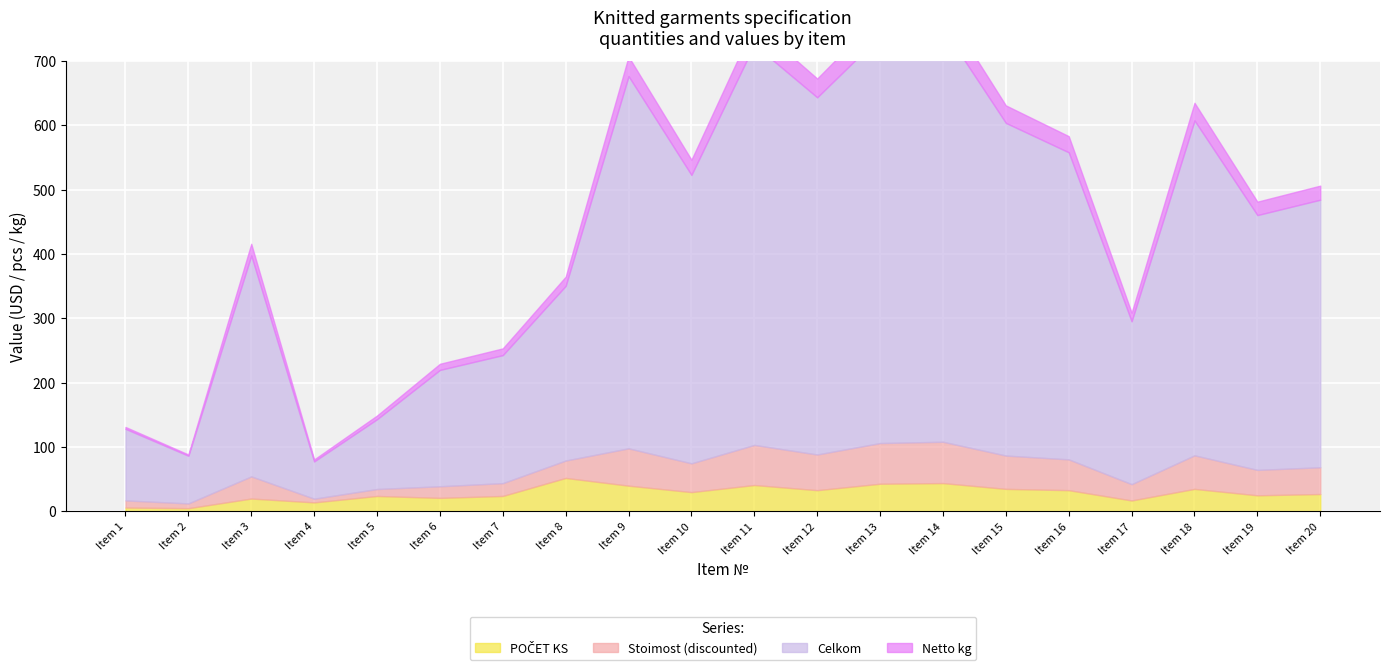

Where does the Stoimost (discounted) series first go above 41?

9